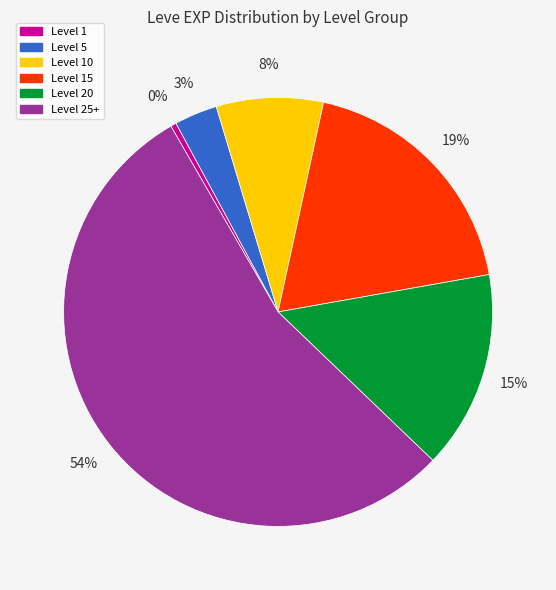

Combined, do Level 5 and Level 25+ account for over 50%?

Yes